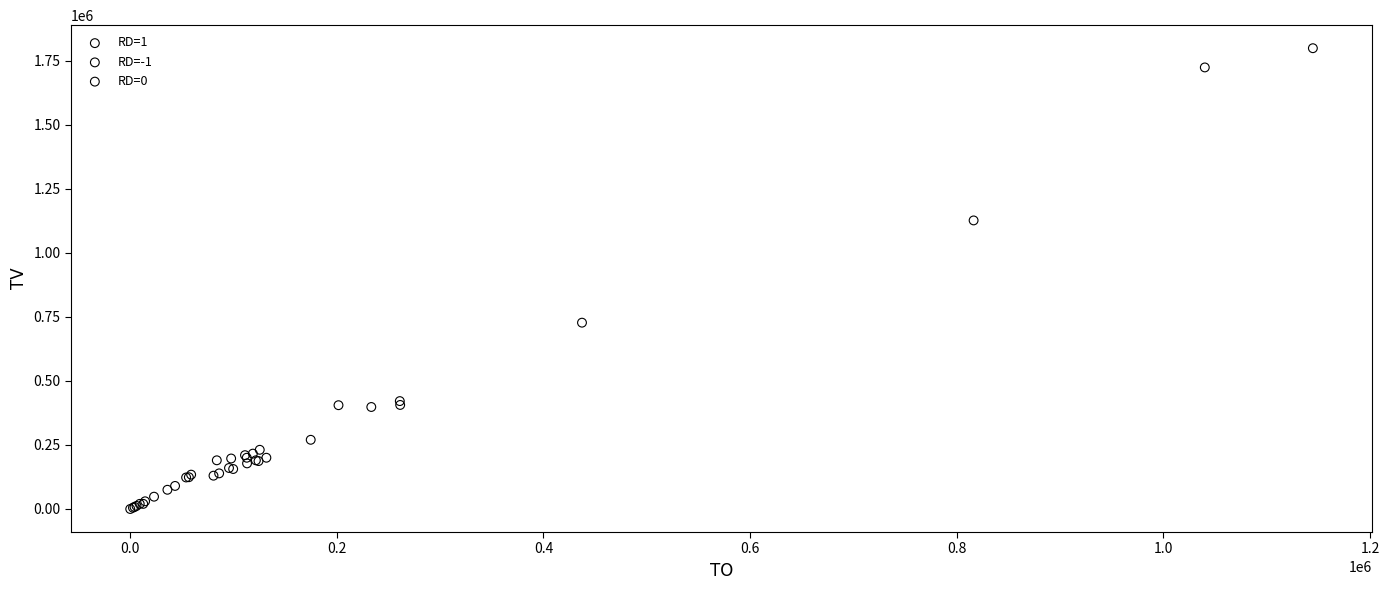

Which series reaches the maximum Y coordinate?

RD=1